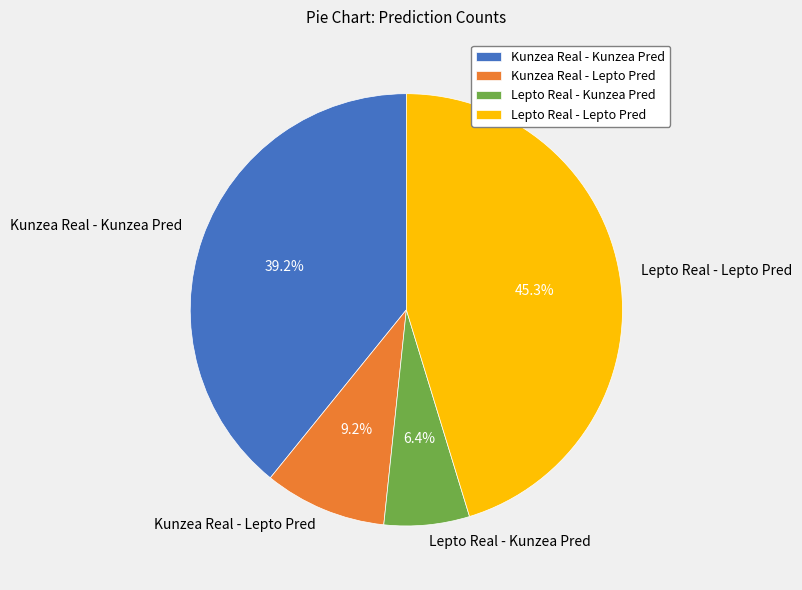

What is the ratio of the value at Kunzea Real - Kunzea Pred to the value at Lepto Real - Lepto Pred?

0.9